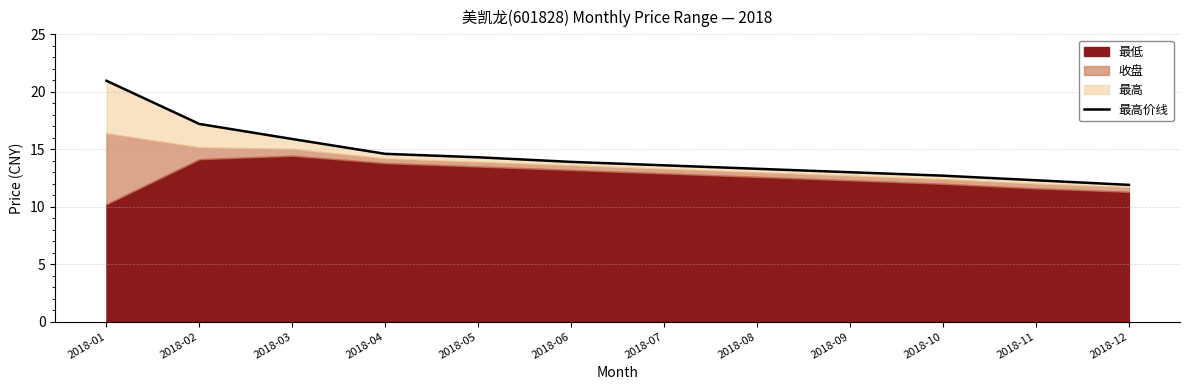

List the labels in order of value, smallest first.

2018-12, 2018-11, 2018-10, 2018-09, 2018-08, 2018-07, 2018-06, 2018-05, 2018-04, 2018-03, 2018-02, 2018-01